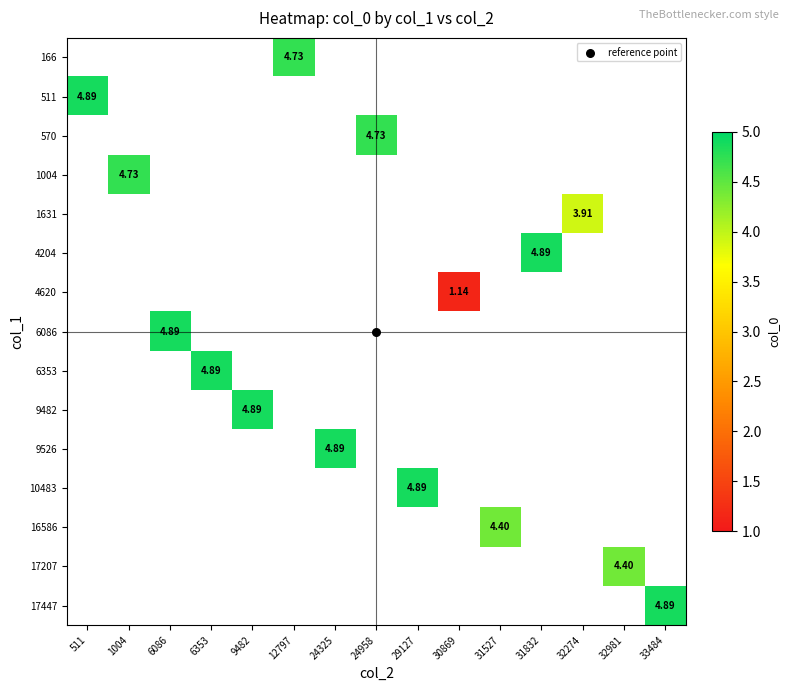

True or false: 1631 has a value of 3.9 at 32274.

True